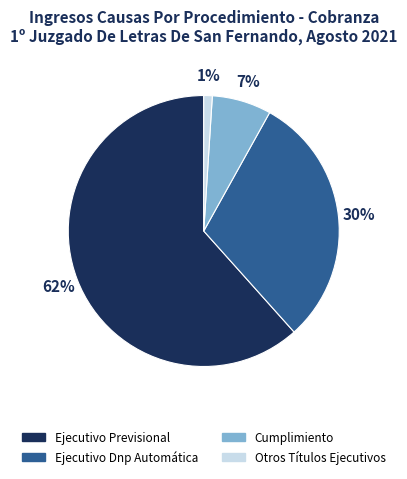

The Otros Títulos Ejecutivos slice represents 11% of the pie. True or false?

False